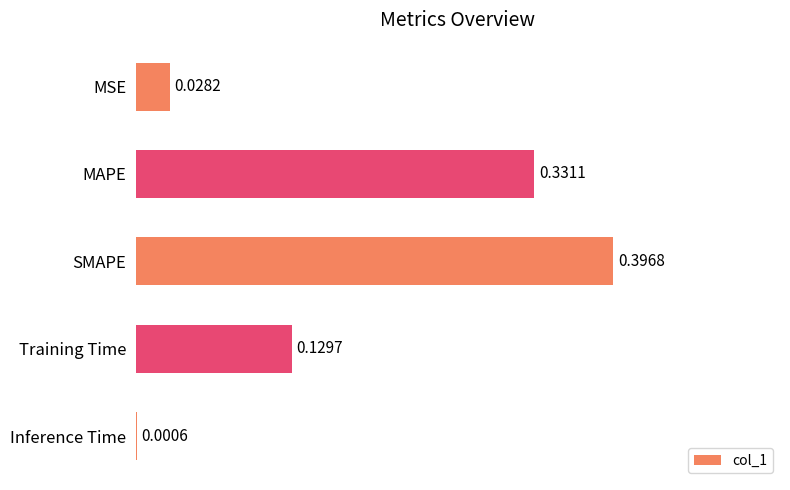

Which label corresponds to the largest value in the chart?

SMAPE